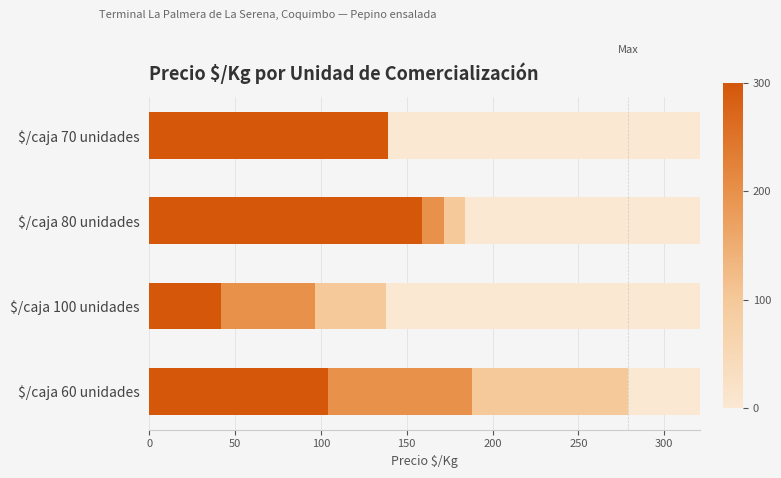

Between $/caja 60 unidades and $/caja 80 unidades, which series saw the biggest shift?

Precio máximo